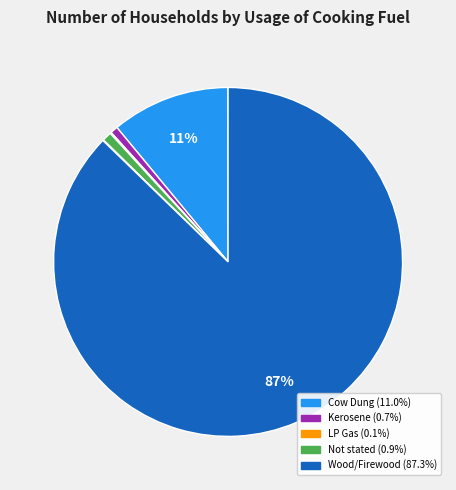

To the nearest percent, what is the difference between the largest and smallest slice percentages?

87%